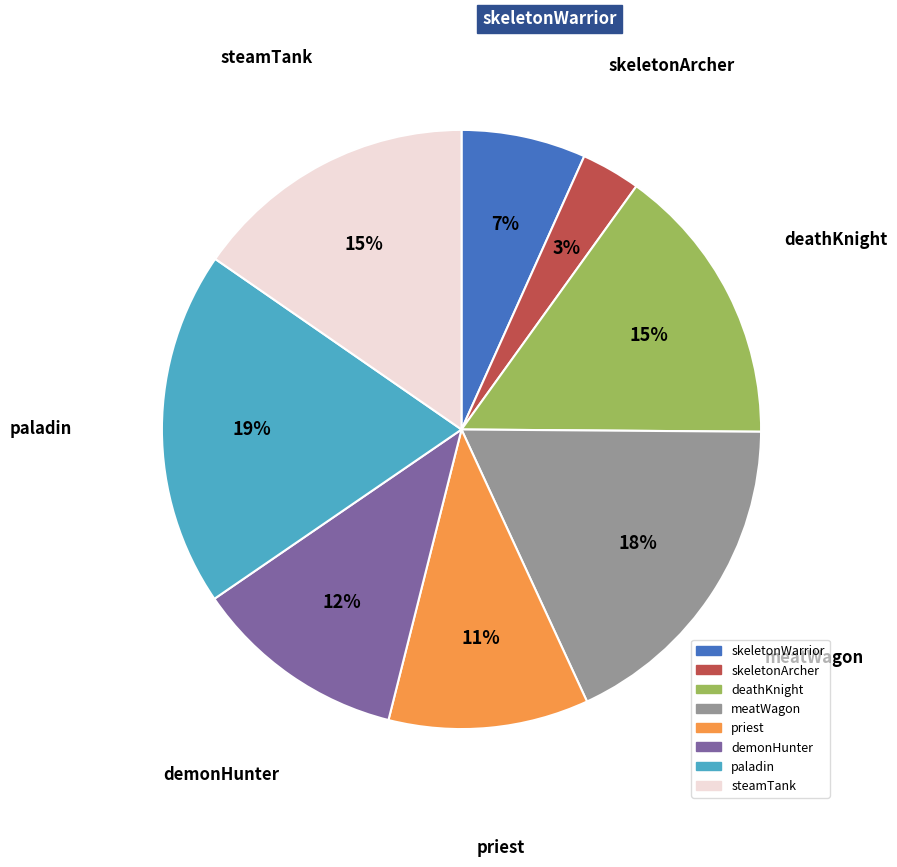

To the nearest percent, what is the difference between the skeletonArcher and meatWagon slice percentages?

15%